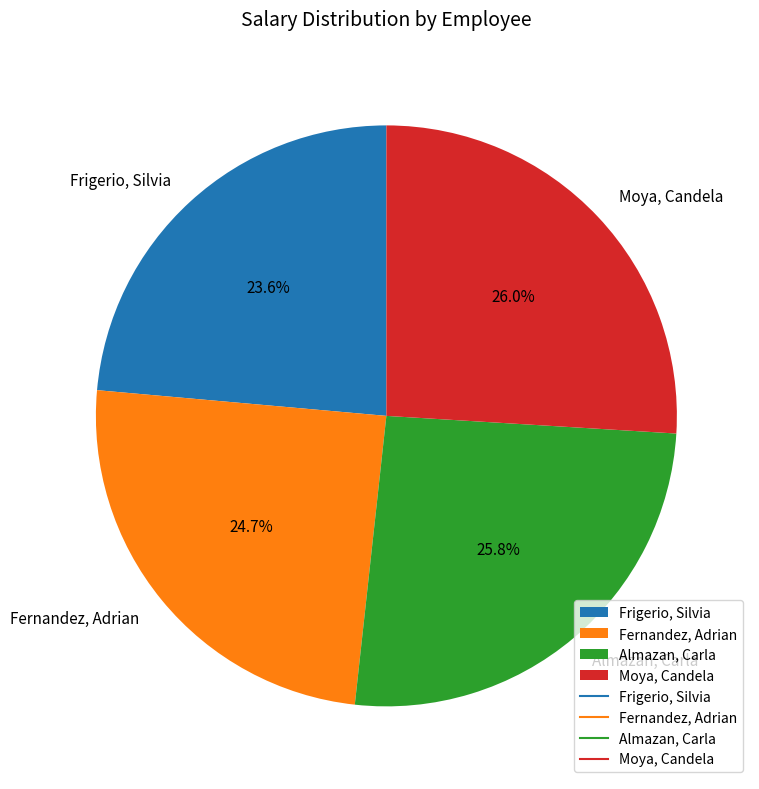

Which slice is the smallest?

Frigerio, Silvia